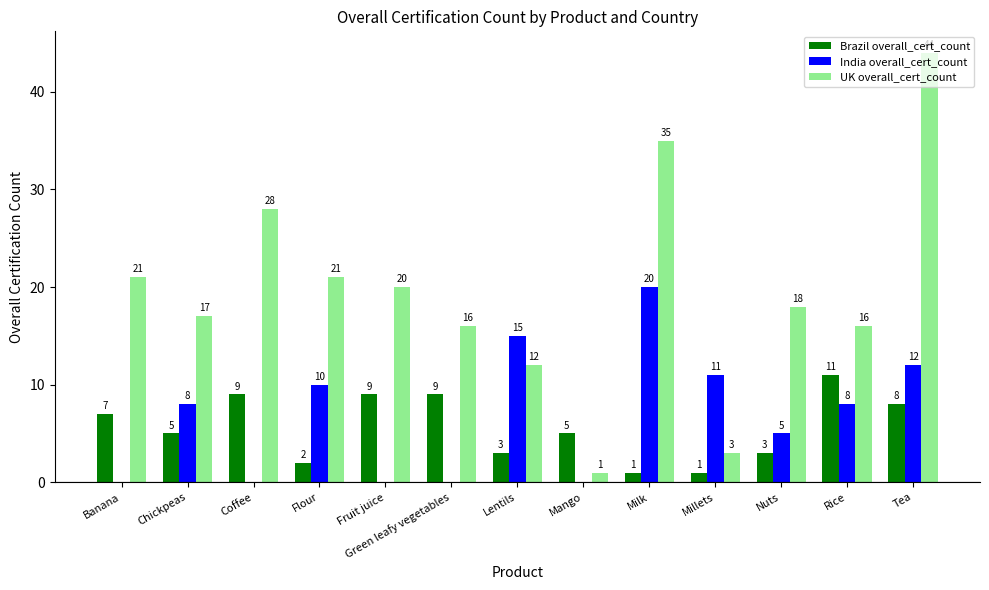

Which series has the largest range (max minus min)?

UK overall_cert_count